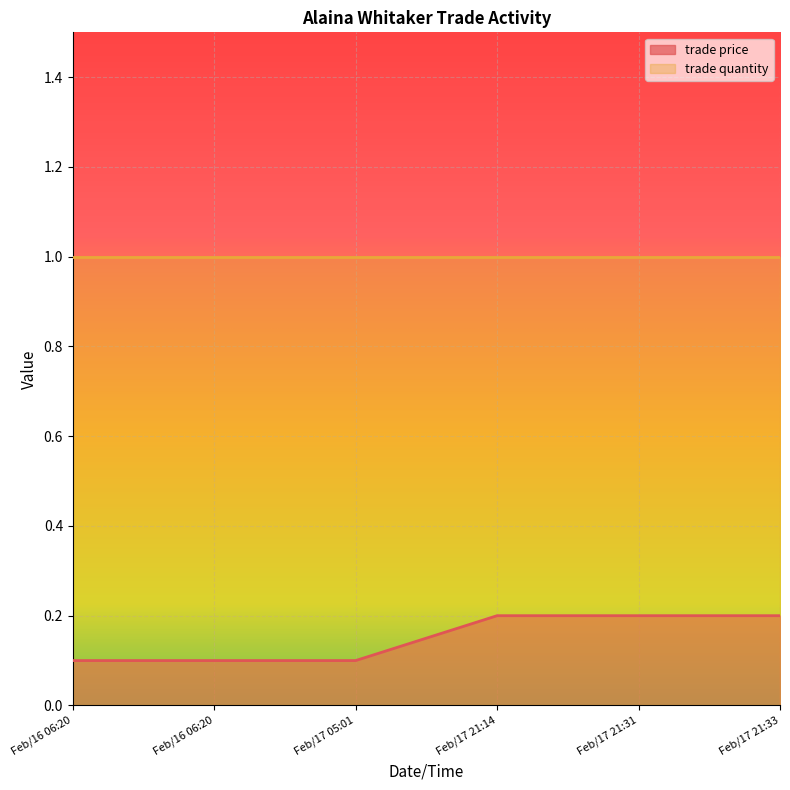

The value at Feb/17 21:33 is 0.3. True or false?

False